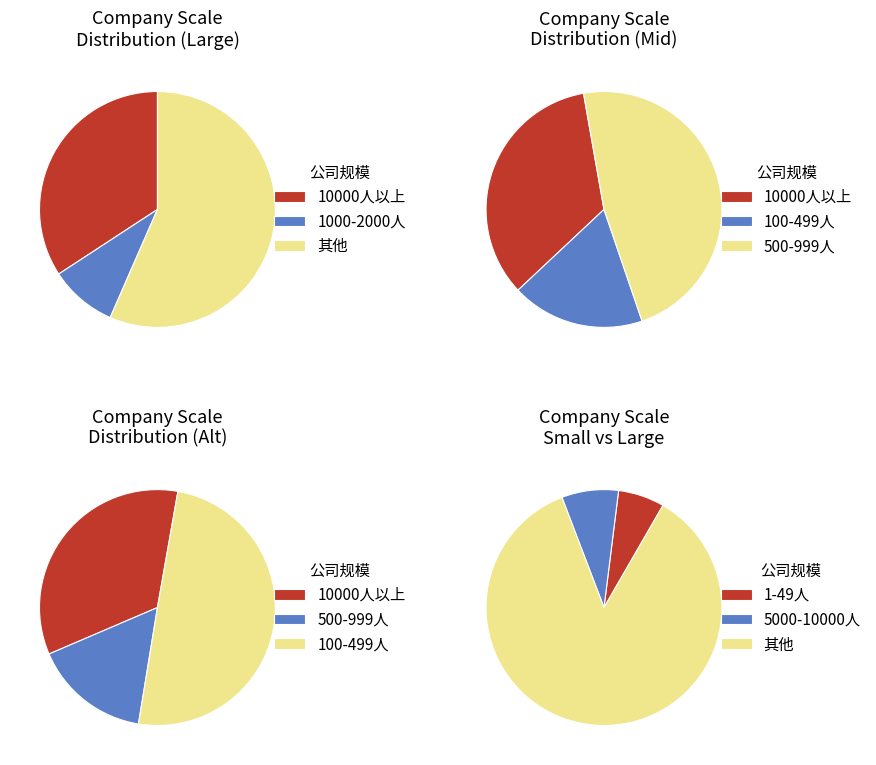

What percentage is the 1000-2000人 slice, to the nearest percent?

9%